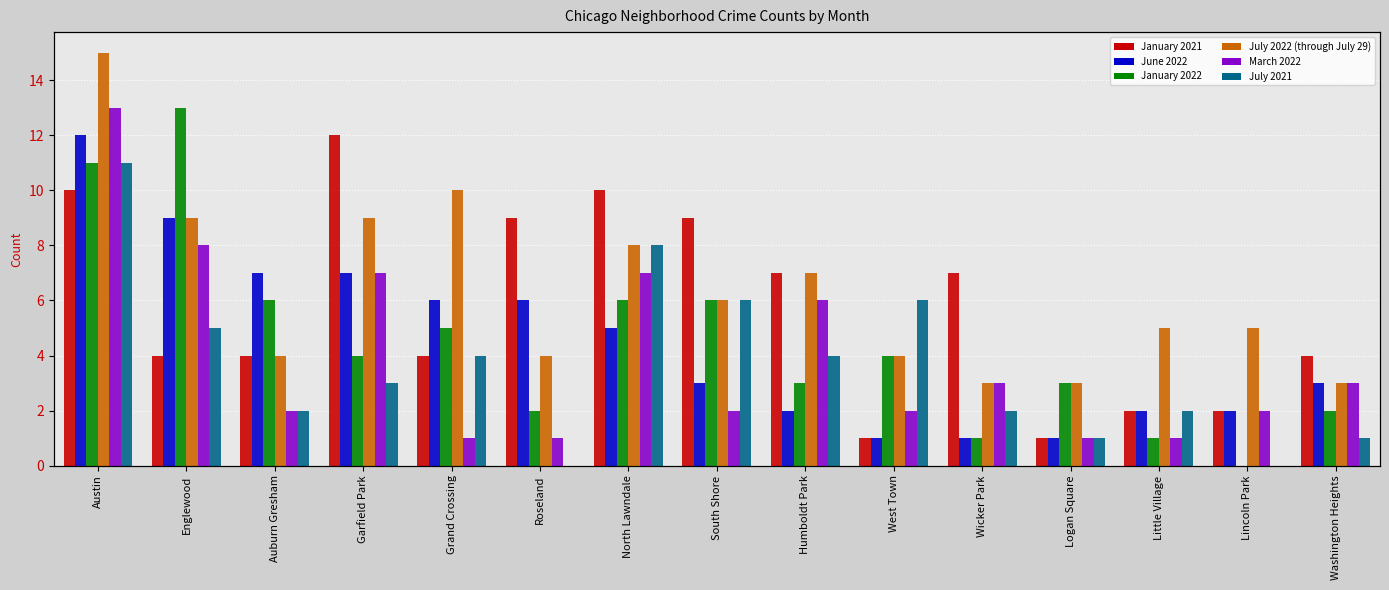

Is it true that March 2022 equals 2 at South Shore?

True